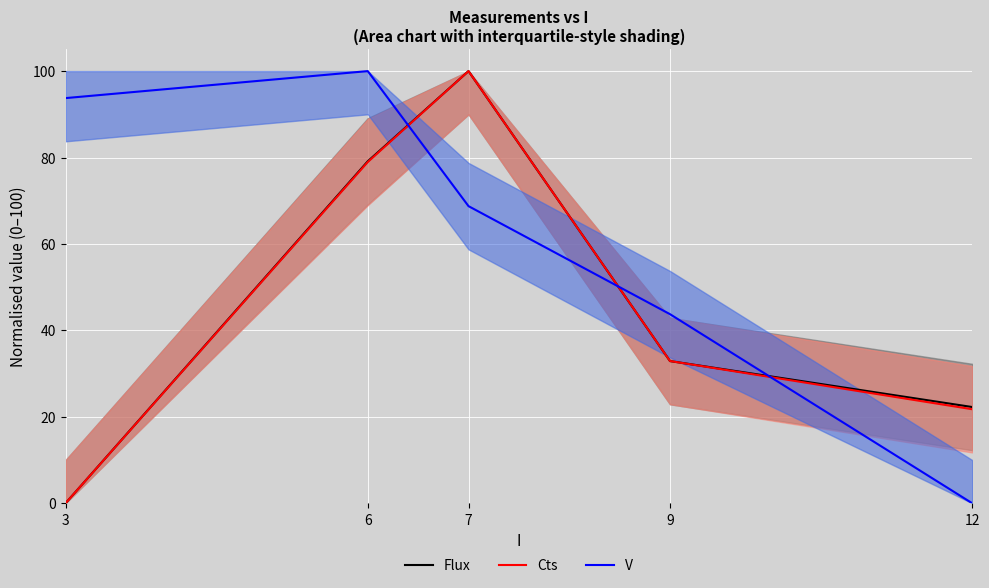

How many values in the Flux series are below 32?

2